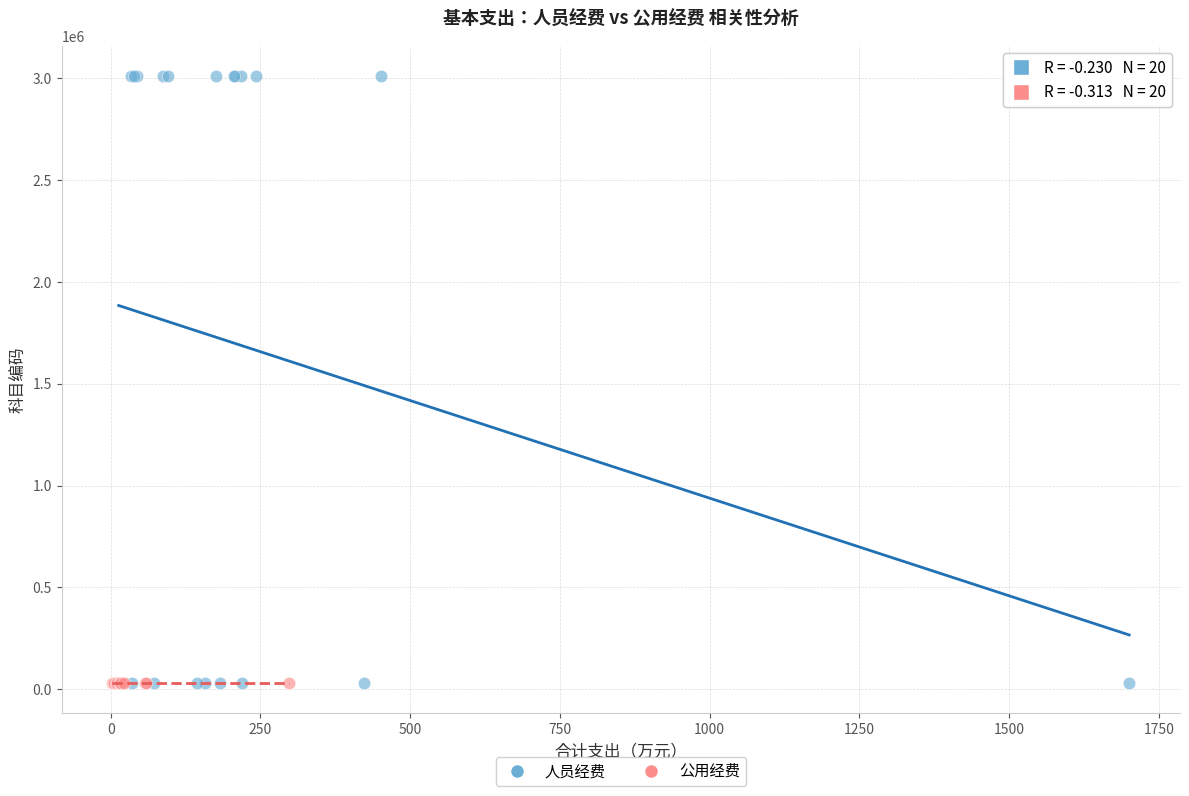

Which series has the widest spread of Y values?

人员经费